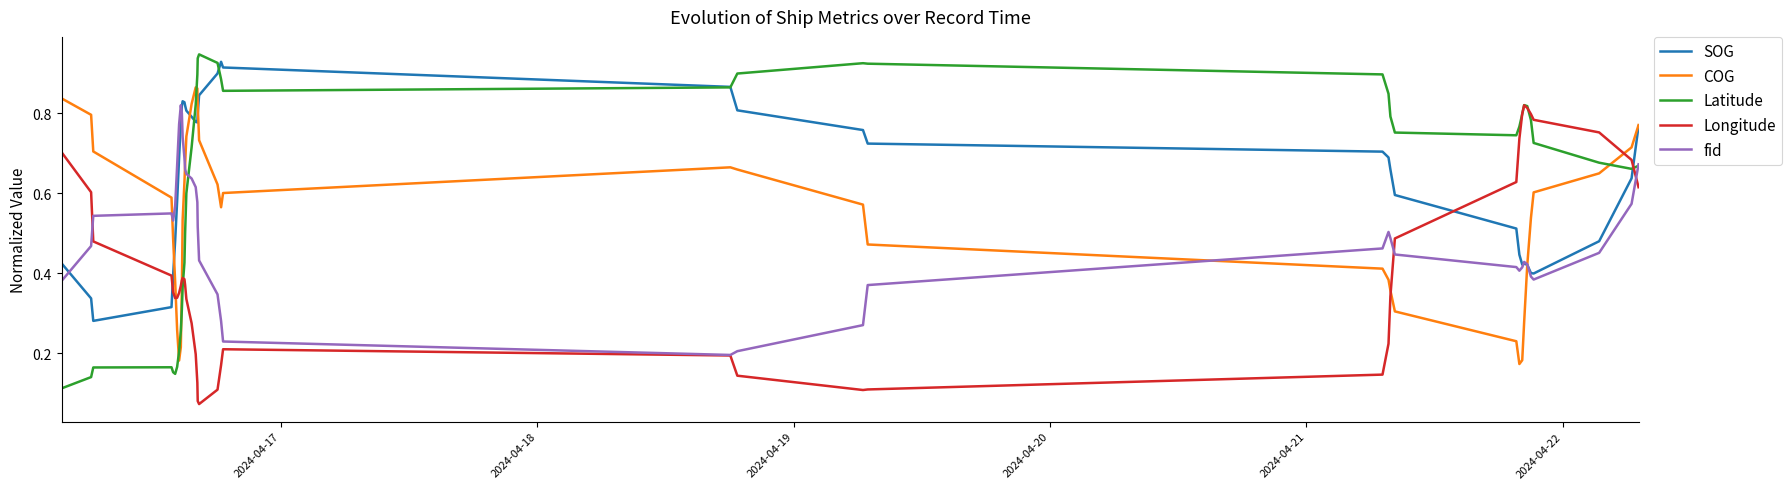

Which series has the widest spread of values?

Latitude